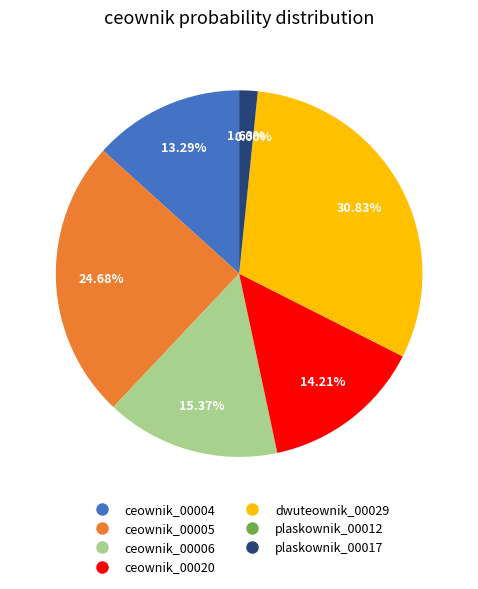

Rank the categories by value from highest to lowest.

dwuteownik_00029-view04.png, ceownik_00005-view03.png, ceownik_00006-view04.png, ceownik_00020-view02.png, ceownik_00004-view04.png, plaskownik_00017-view01.png, plaskownik_00012-view04.png